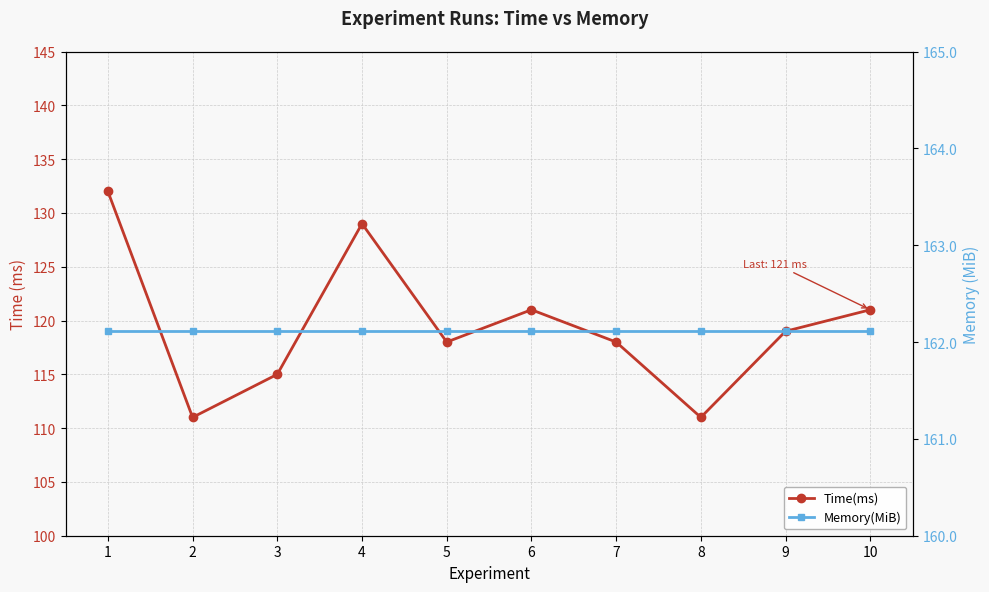

At how many categories does at least one series exceed 113?

10